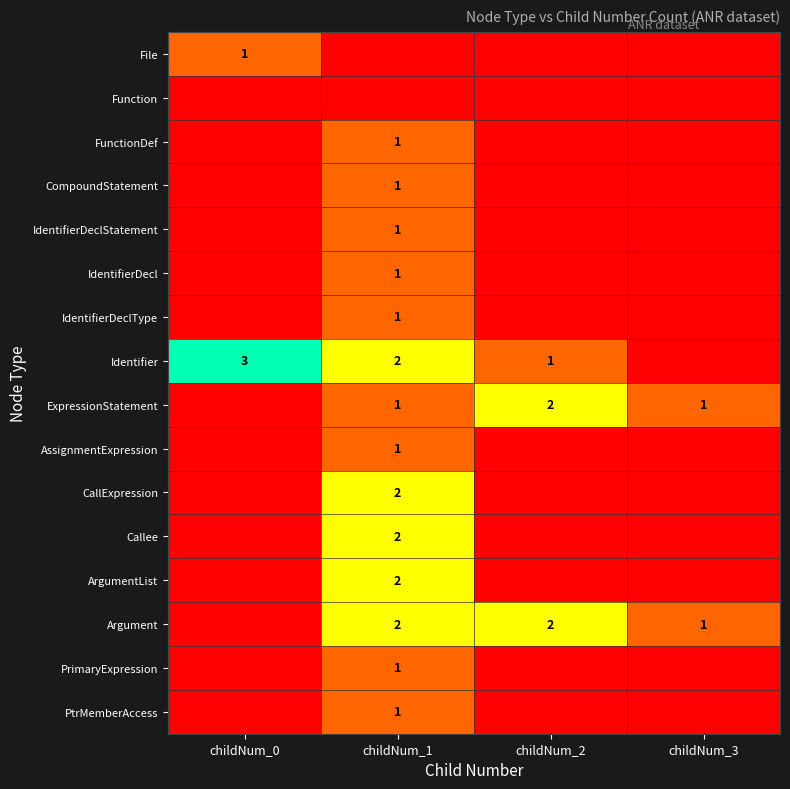

What is the sum of the Identifier values at childNum_1 and childNum_0?

5